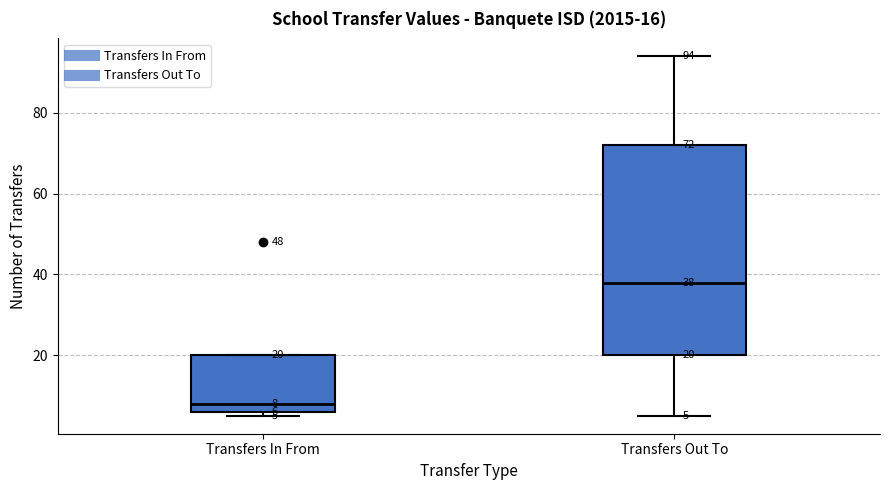

Comparing the boxes themselves (not the whiskers), which one is the tallest?

Transfers Out To